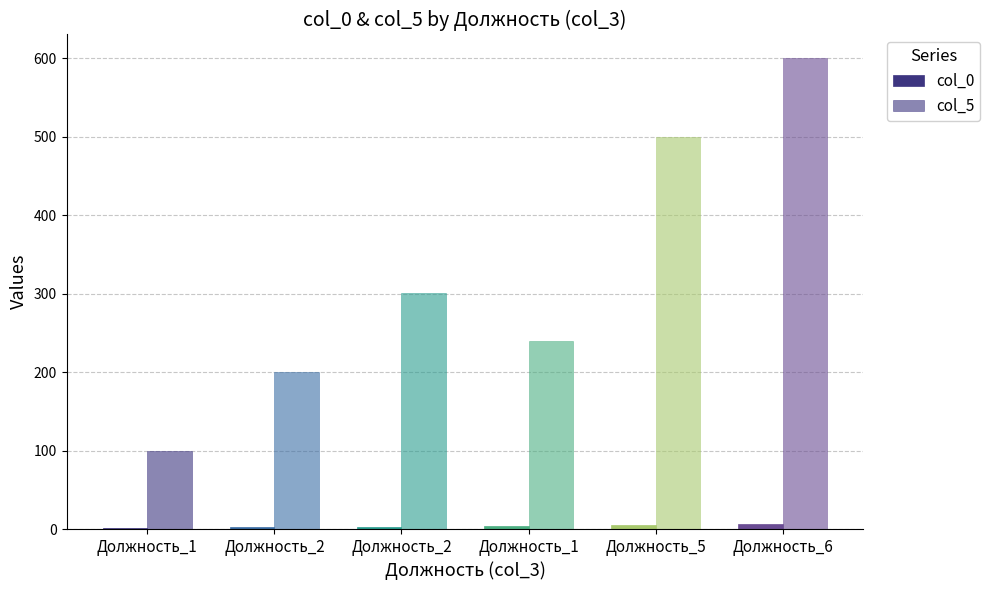

How many series are shown in this chart?

2